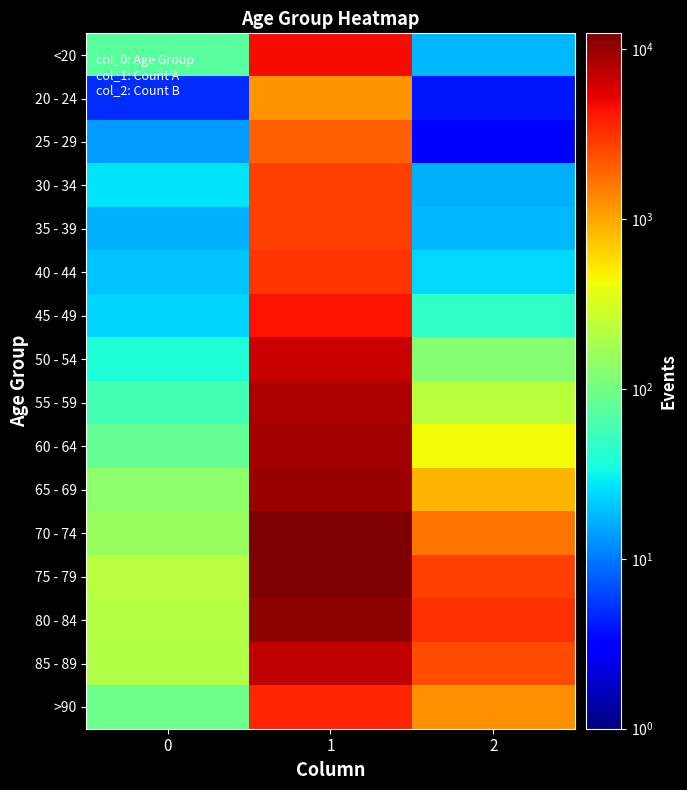

What is the spread (max minus min) of values at 0?

215